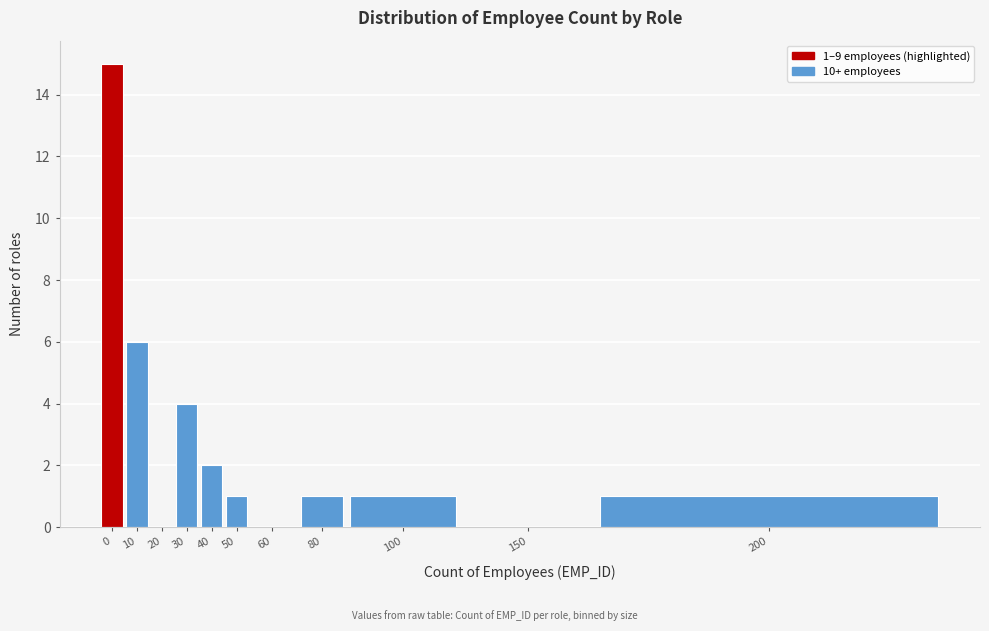

Reading left to right, extract all data points from this chart.

0=15	10=6	20=0	30=4	40=2	50=1	60=0	80=1	100=1	150=0	200=1